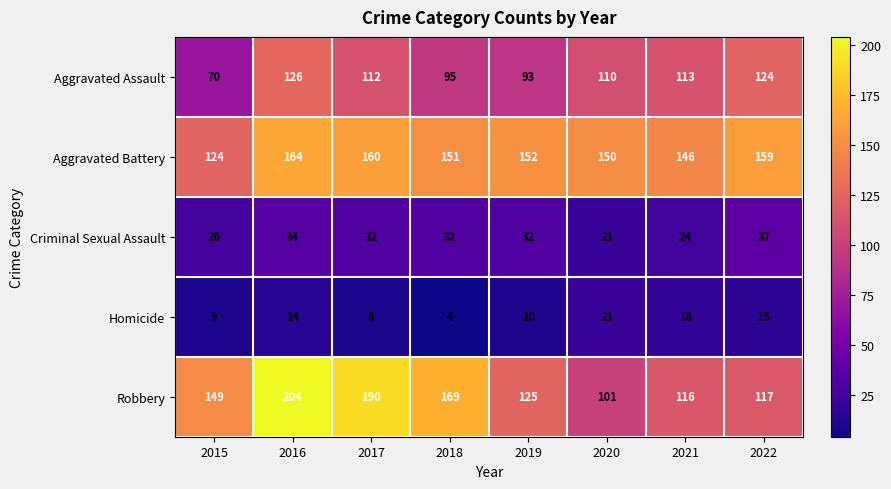

What is the approximate value of Homicide at 2017?

8